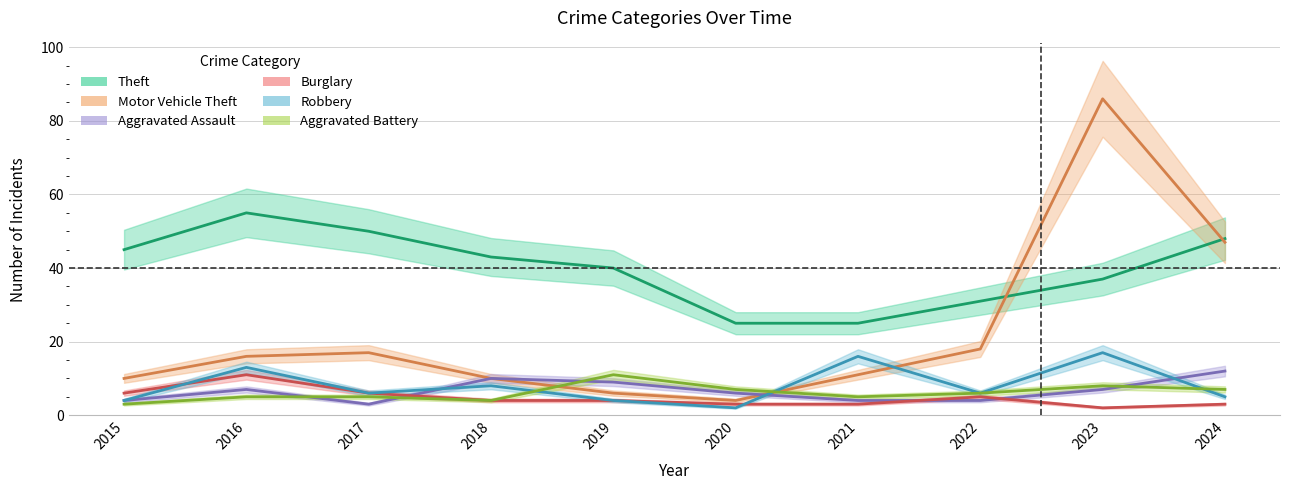

How many data points in Aggravated Battery are less than 6?

5